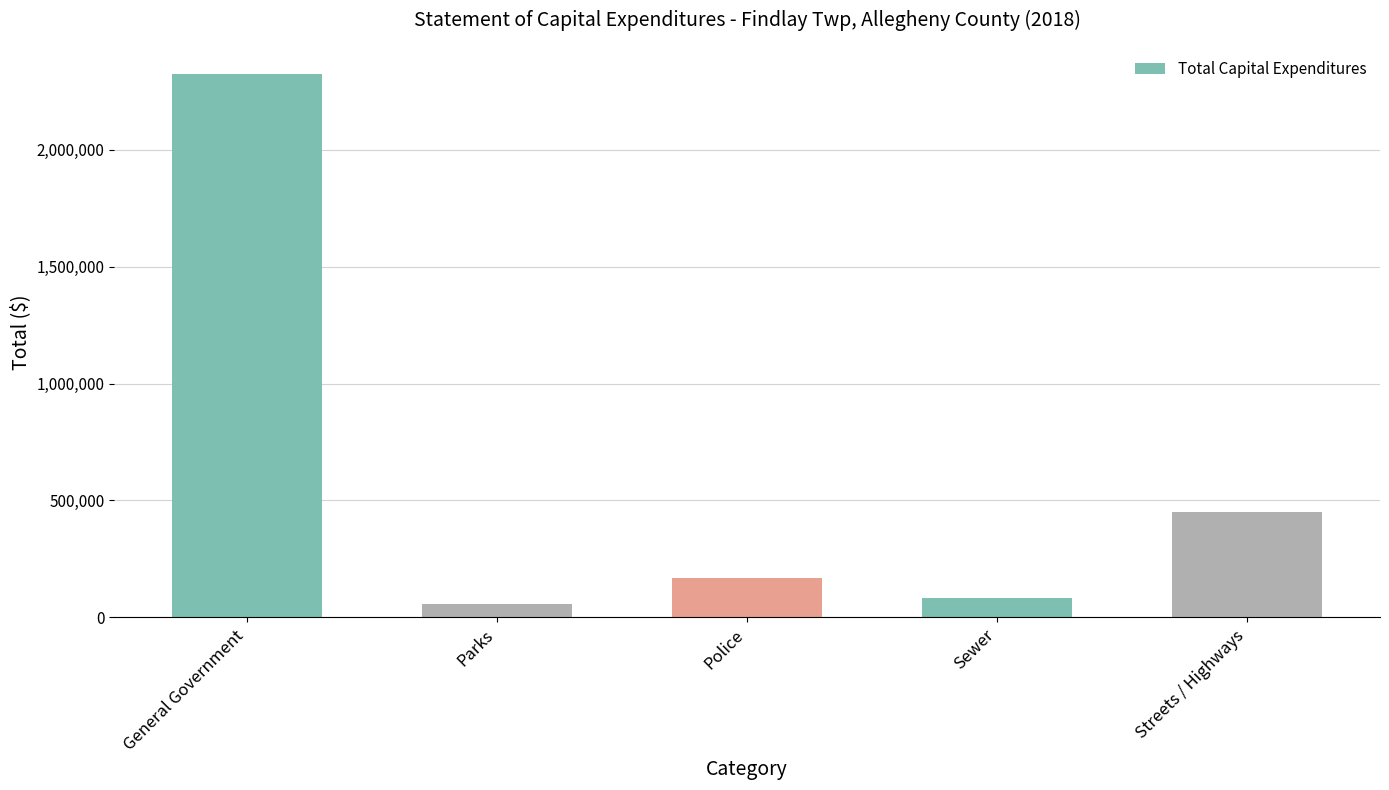

The value at Streets / Highways is 450220. True or false?

True